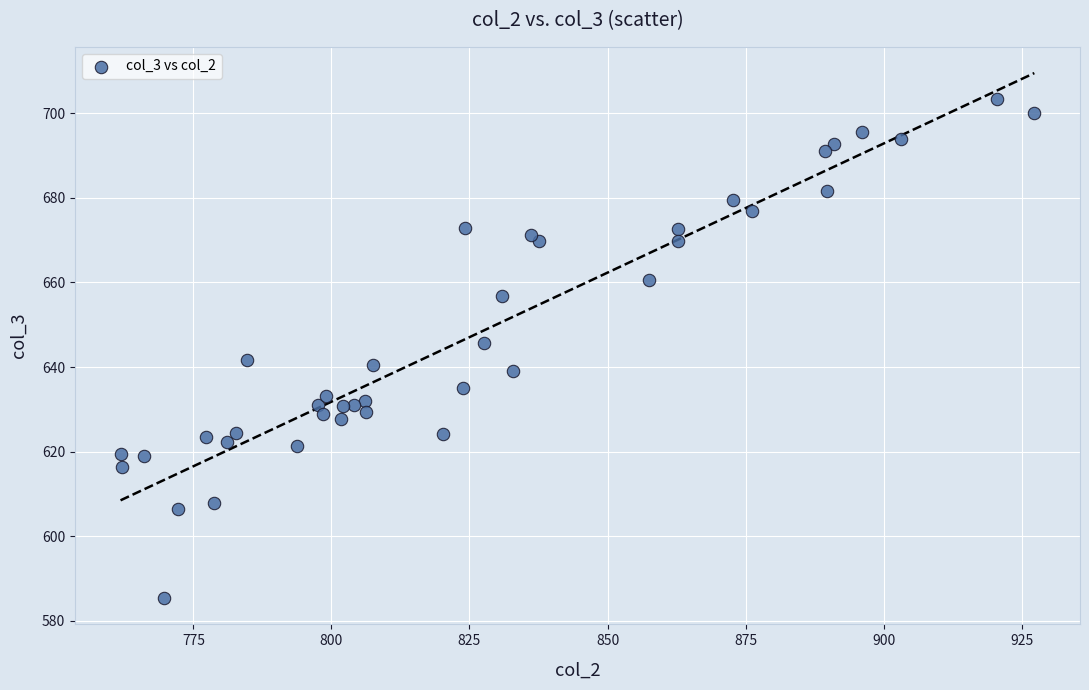

What is the range of Y values (max minus min)?

117.9